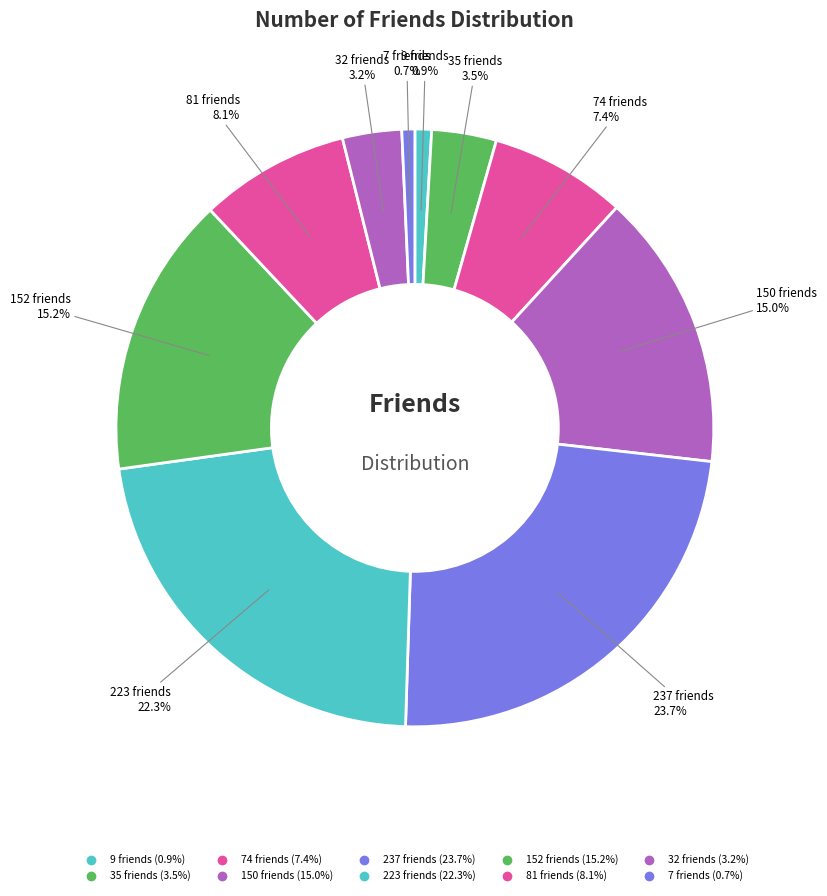

How many segments does this pie chart have?

10